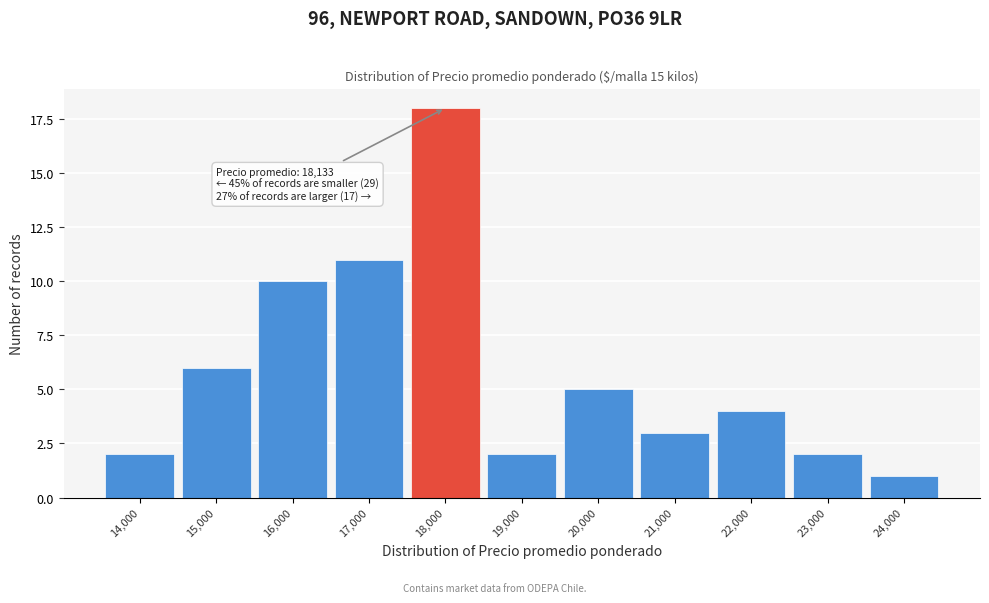

Reading right to left, transcribe all the data shown in this chart.

1	2	4	3	5	2	18	11	10	6	2